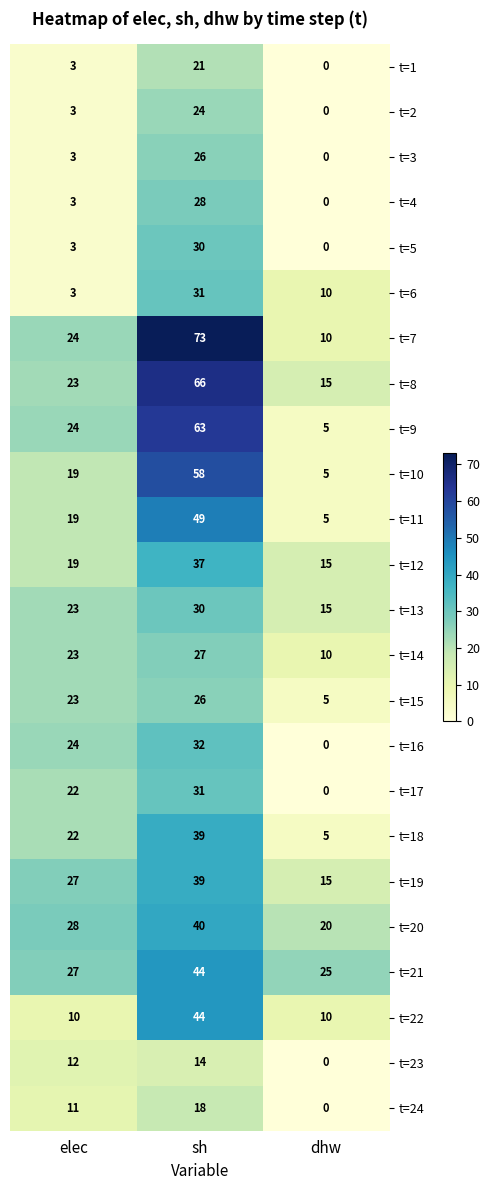

What is the difference between the maximum and minimum values in the t=5 series?

30